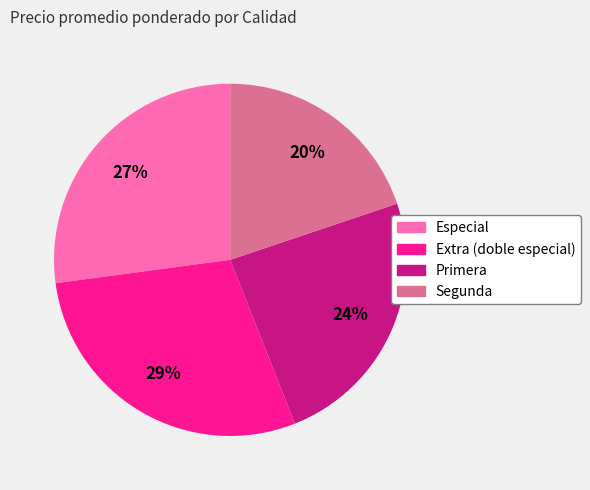

Rank the categories by value from lowest to highest.

Segunda, Primera, Especial, Extra (doble especial)